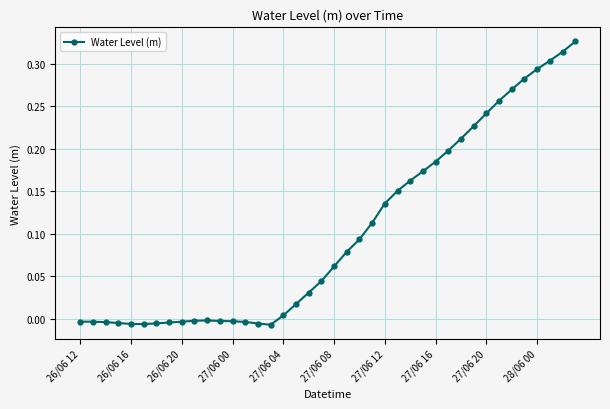

True or false: there are more than 0 points higher than both neighbors.

True